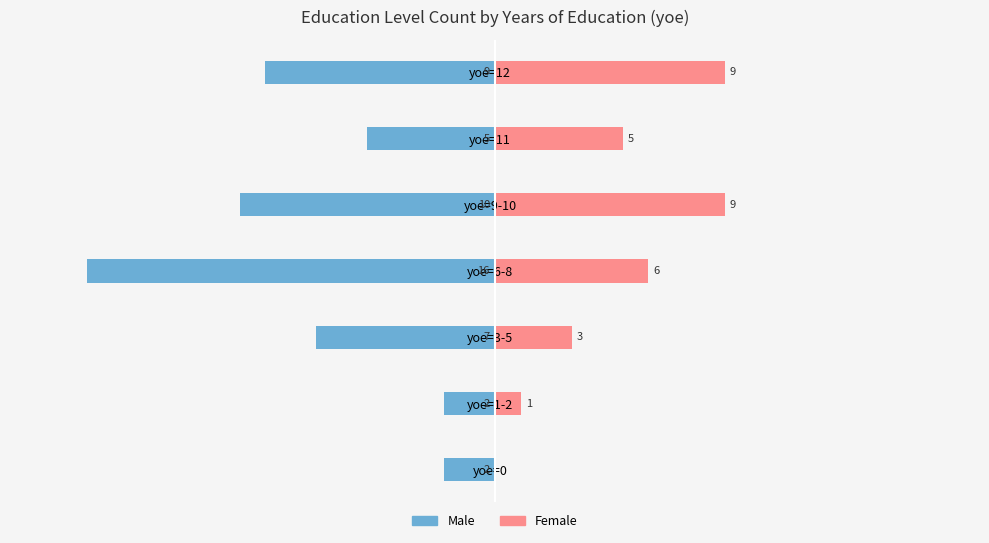

What are all the series names shown in the legend?

Male, Female